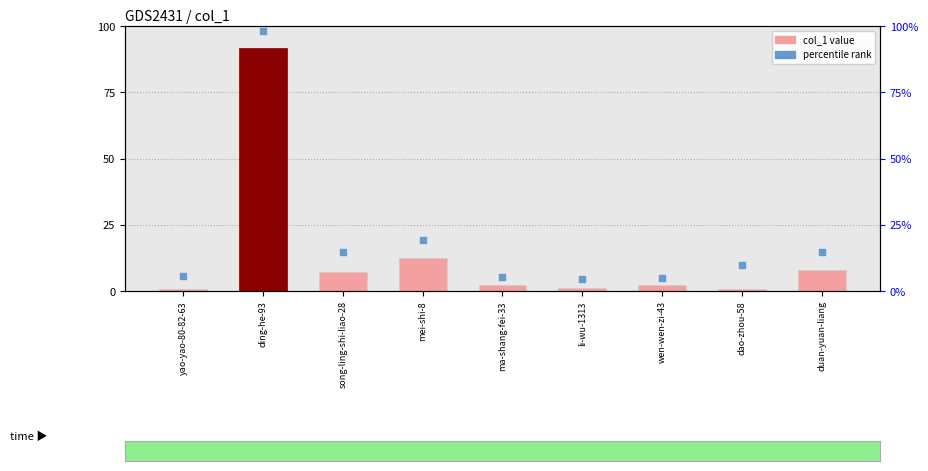

Which has a higher value, ma-shang-fei-33 or dao-zhou-58?

ma-shang-fei-33